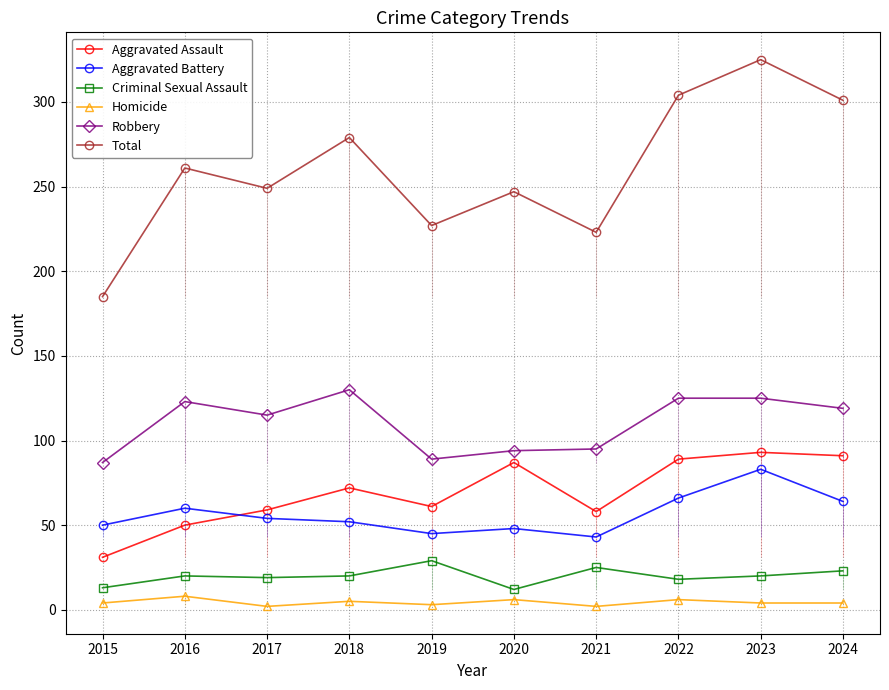

Which series has the widest spread of values?

Total